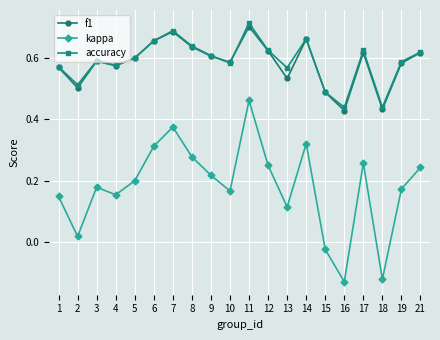

Which category has the highest value in the accuracy series?

11